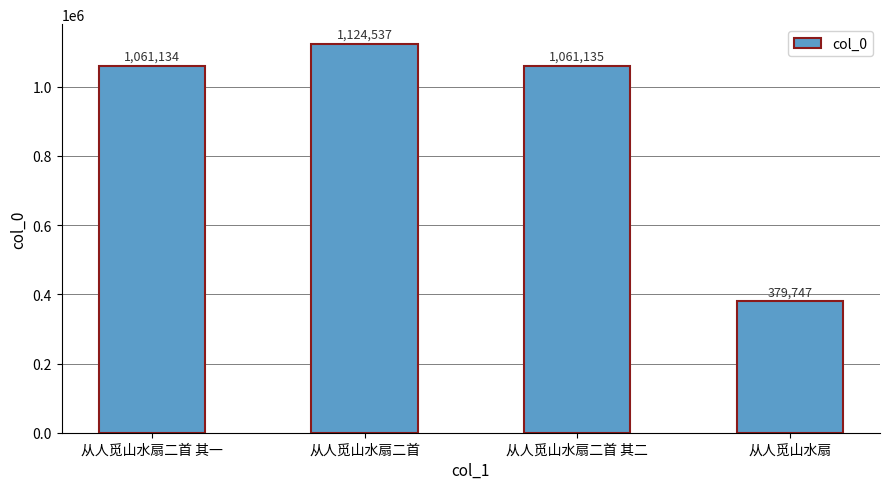

List the labels in order of value, smallest first.

从人觅山水扇, 从人觅山水扇二首 其一, 从人觅山水扇二首 其二, 从人觅山水扇二首